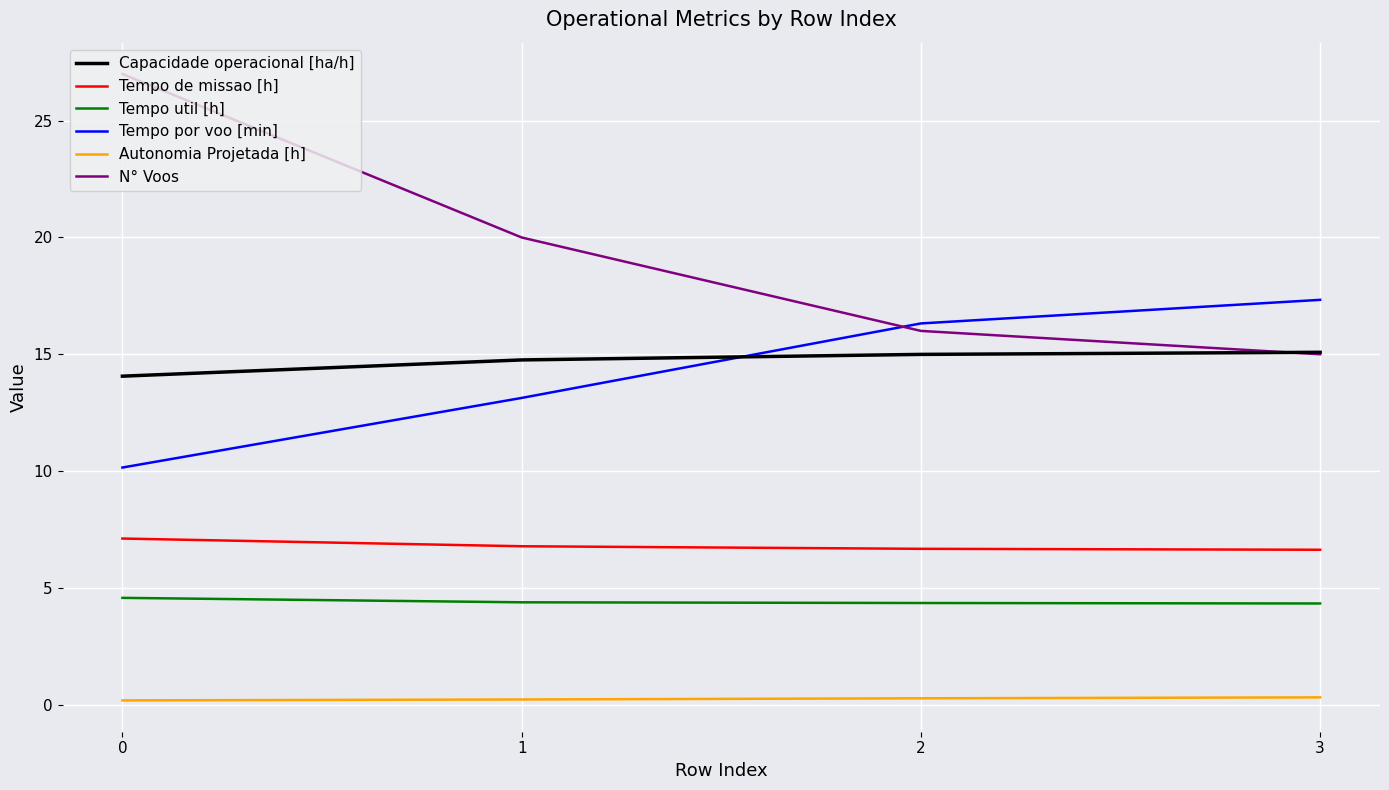

How many lines are shown in the chart?

6